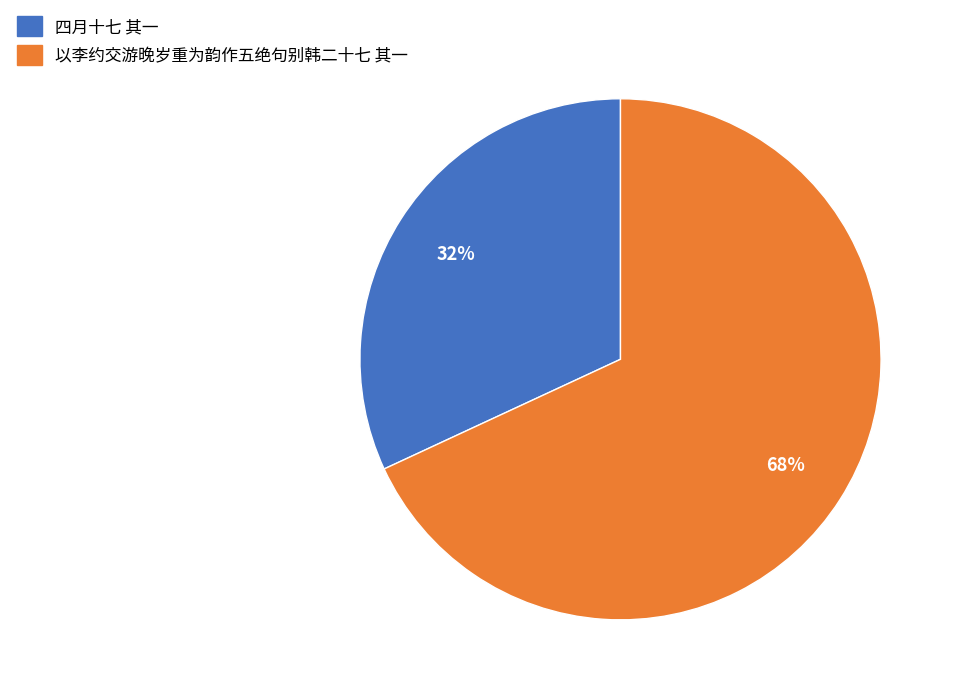

True or false: 四月十七 其一 accounts for 41% of the total.

False